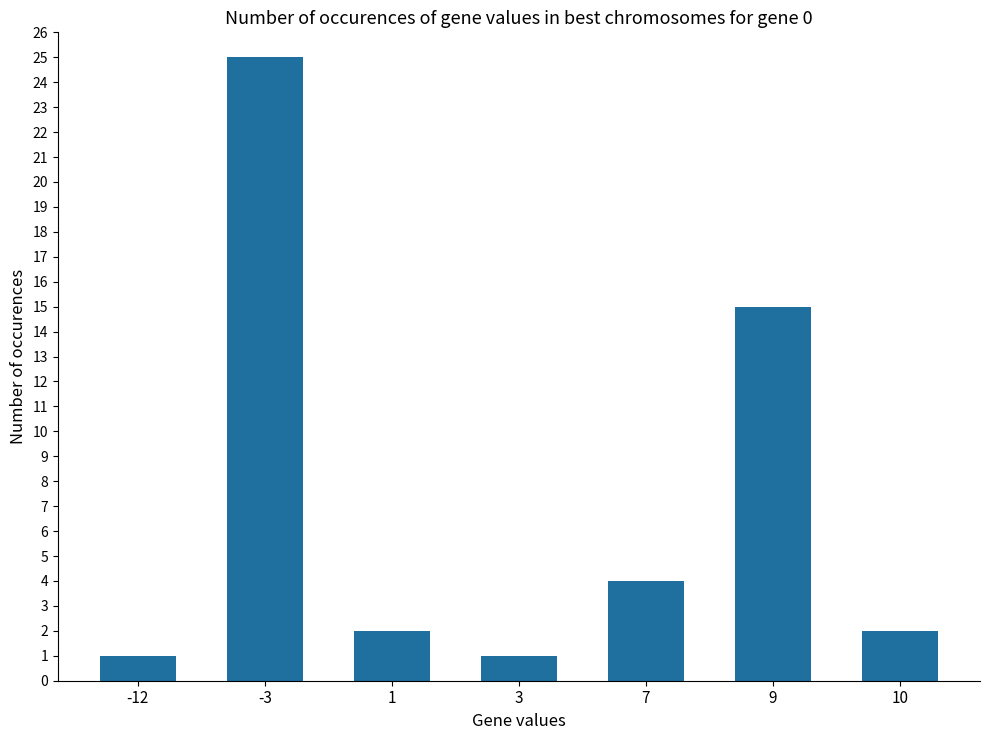

The value at 10 is 3. True or false?

False